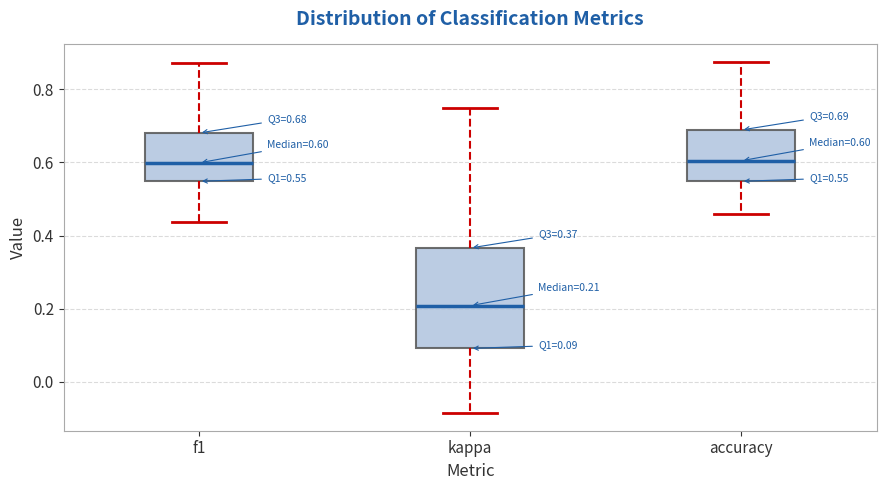

Which box's median line is the lowest?

kappa